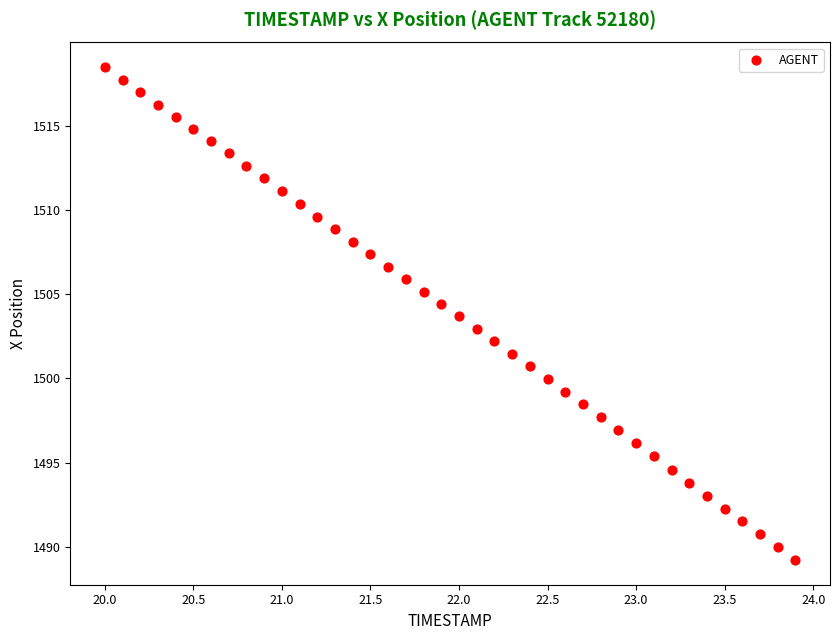

What is the range of X values (max minus min)?

3.9